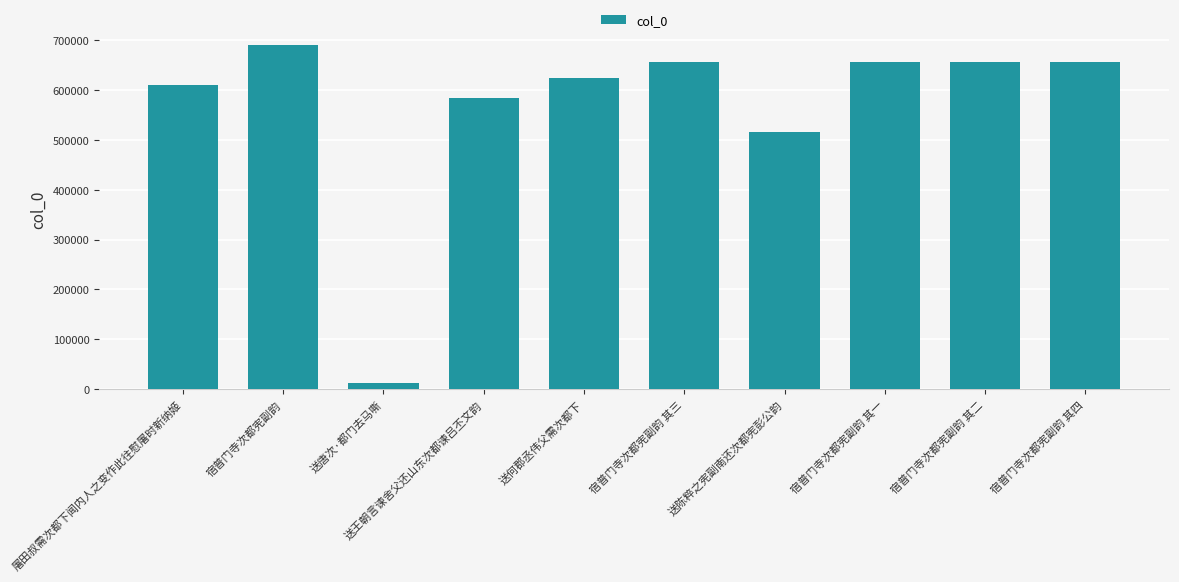

The chart shows a value of 624108 at 送何郡丞伟父需次都下. True or false?

True